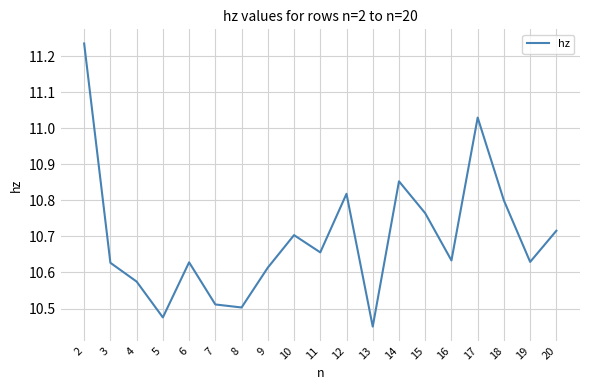

At which category does the data reach its first local peak?

6